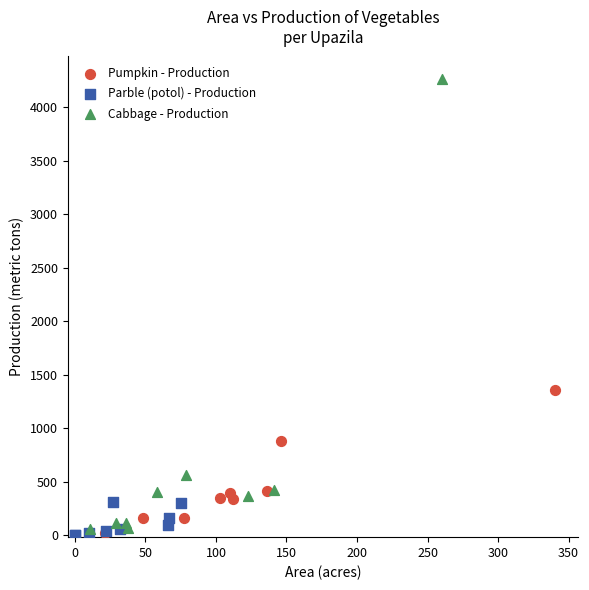

Which series has the largest Y range (max minus min)?

Cabbage - Production